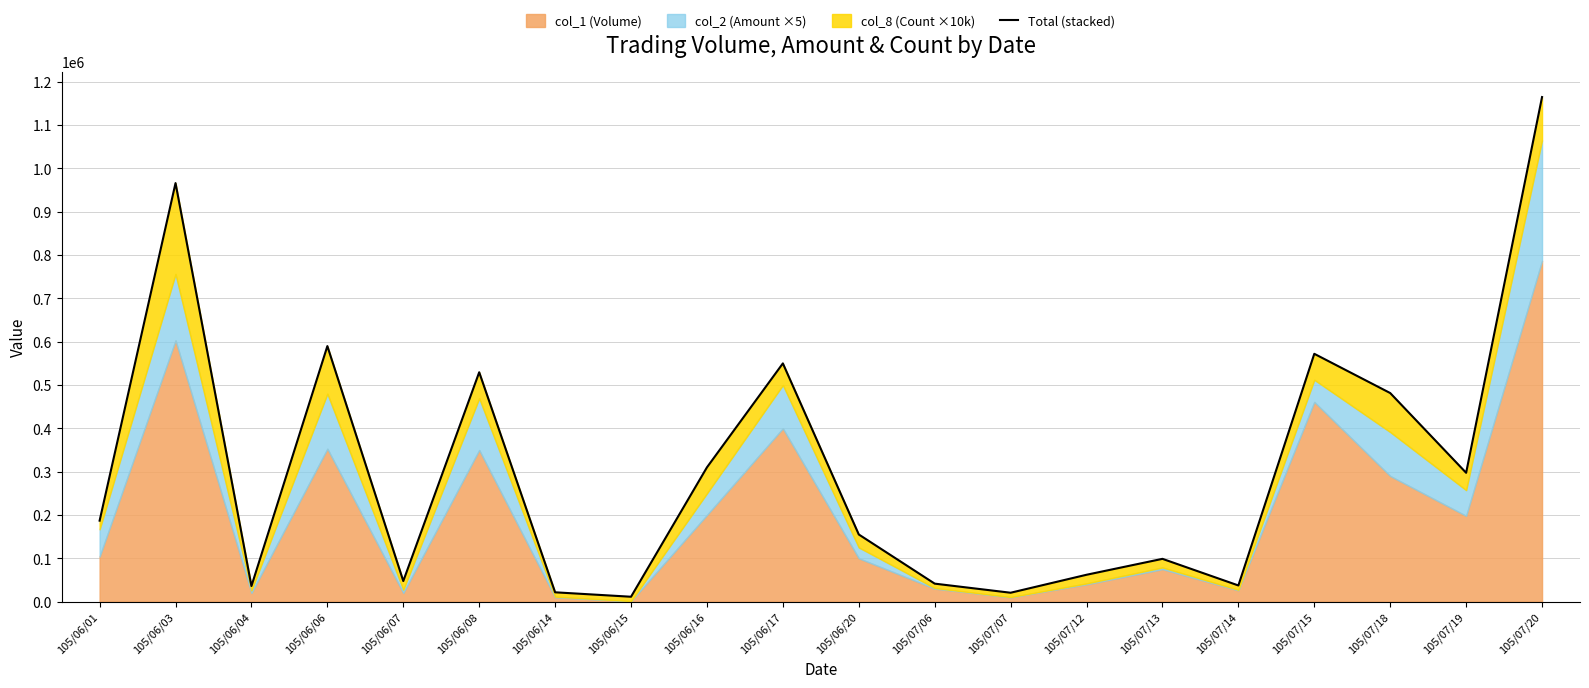

Rank the categories by value from lowest to highest.

105/06/15, 105/07/07, 105/06/14, 105/06/04, 105/07/14, 105/07/06, 105/06/07, 105/07/12, 105/07/13, 105/06/20, 105/06/01, 105/07/19, 105/06/16, 105/07/18, 105/06/08, 105/06/17, 105/07/15, 105/06/06, 105/06/03, 105/07/20